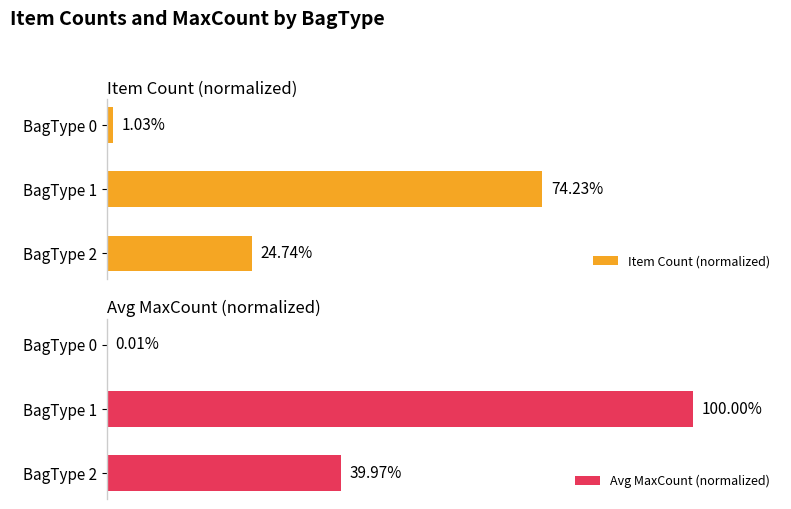

Is it true that Avg MaxCount (normalized) equals 40.0 at BagType 2?

True